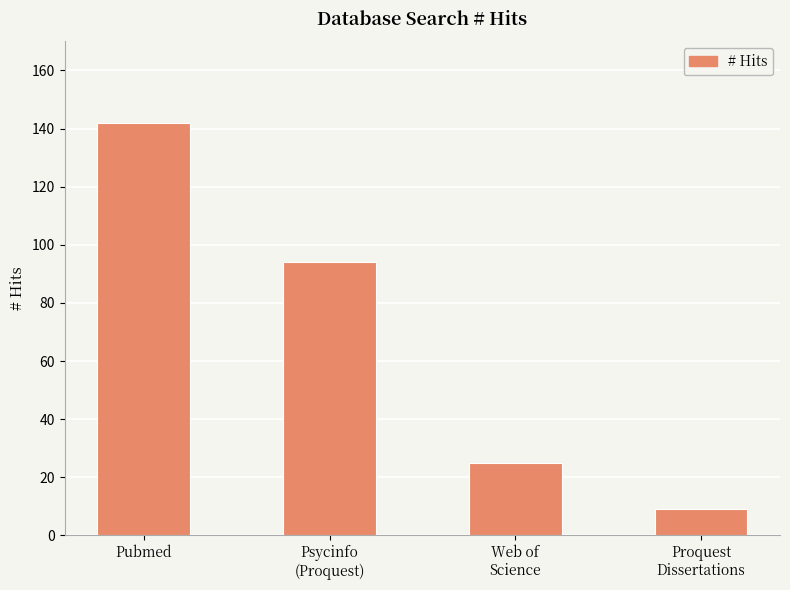

What is the difference between the second highest and minimum values?

85